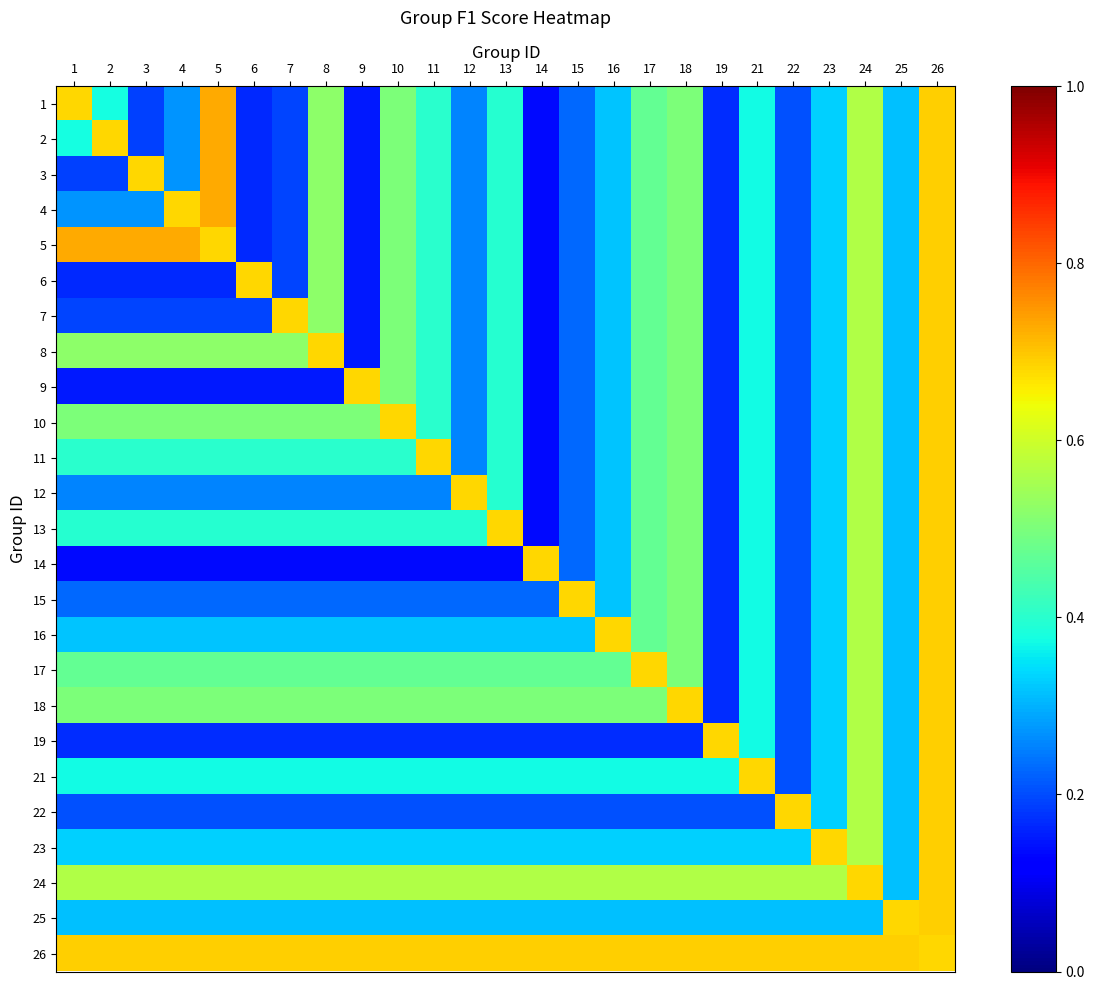

What is the total value across all series at 17?

11.3